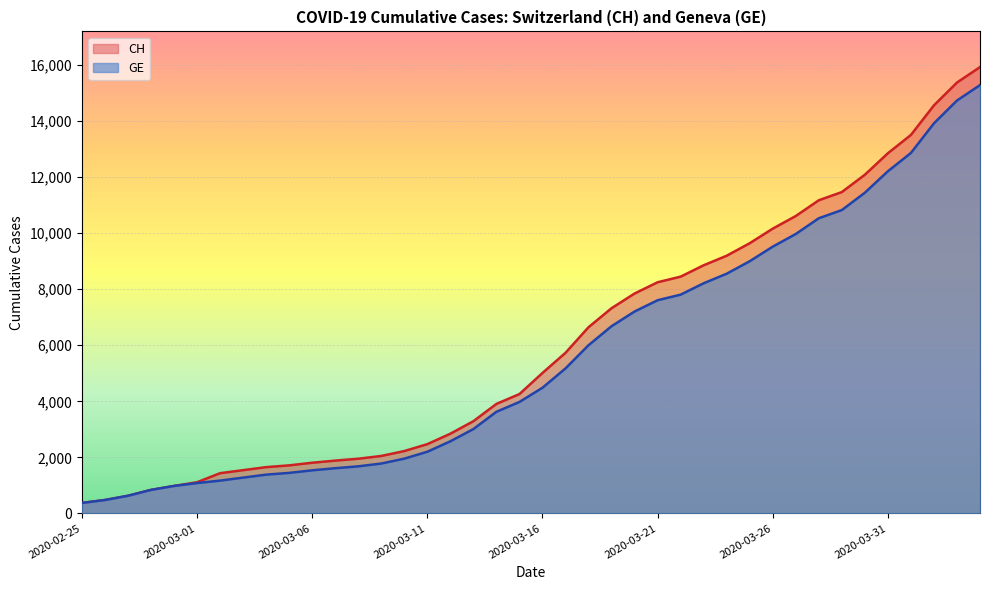

True or false: CH has more than 2 points higher than both neighbors.

False